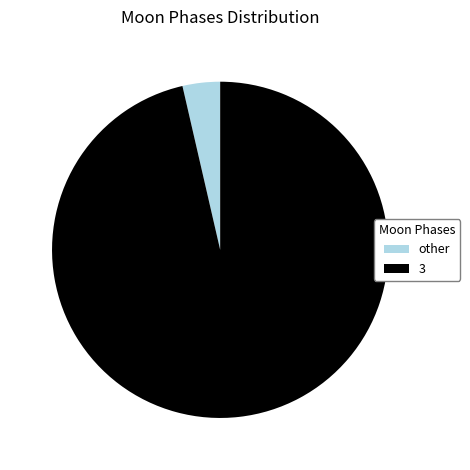

Which has a higher value, other or 3?

3